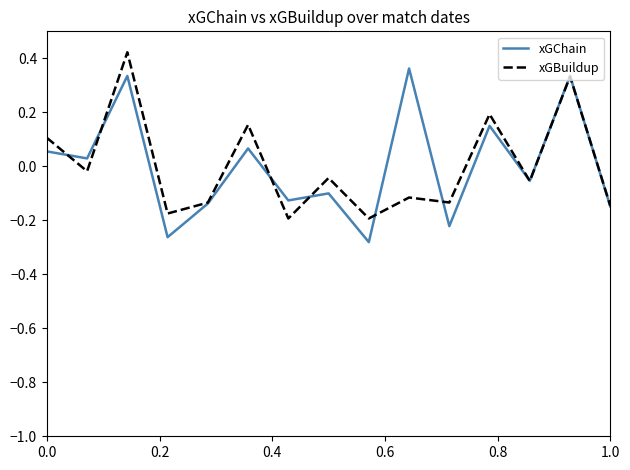

What are all the series names shown in the legend?

xGChain, xGBuildup